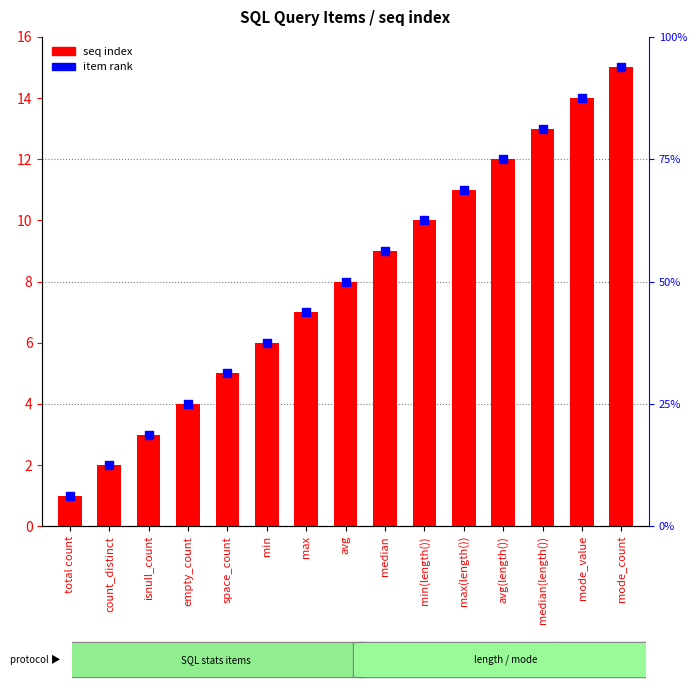

Which series has the largest total across all categories?

seq index